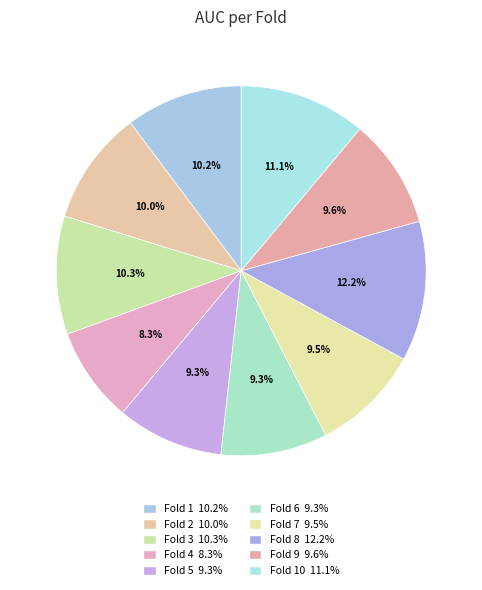

Count the number of slices in the pie.

10